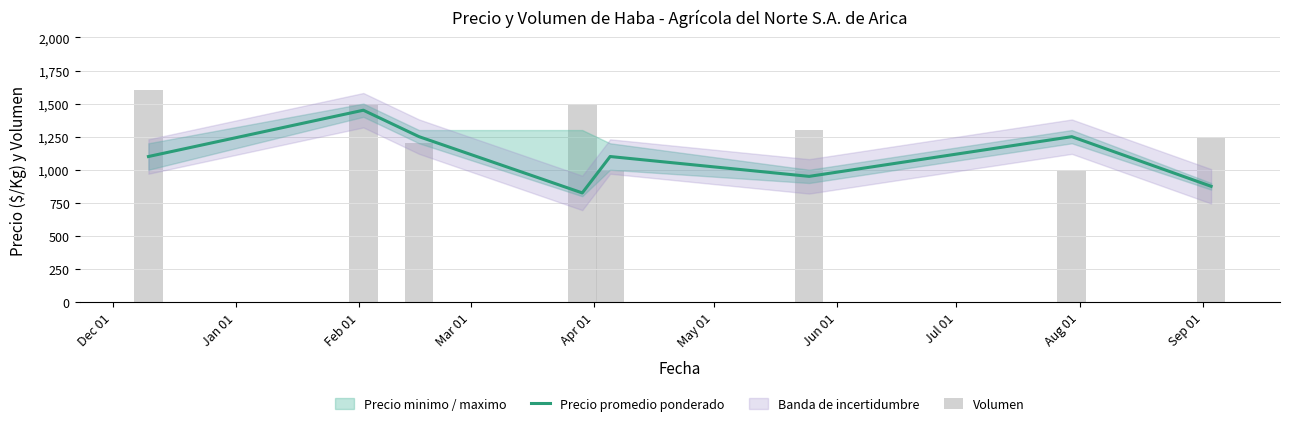

Are the bars grouped side by side (vs. stacked)?

Yes